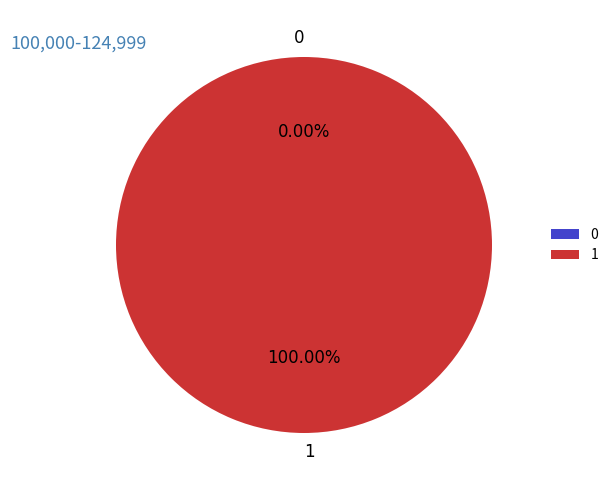

Count the number of slices in the pie.

2